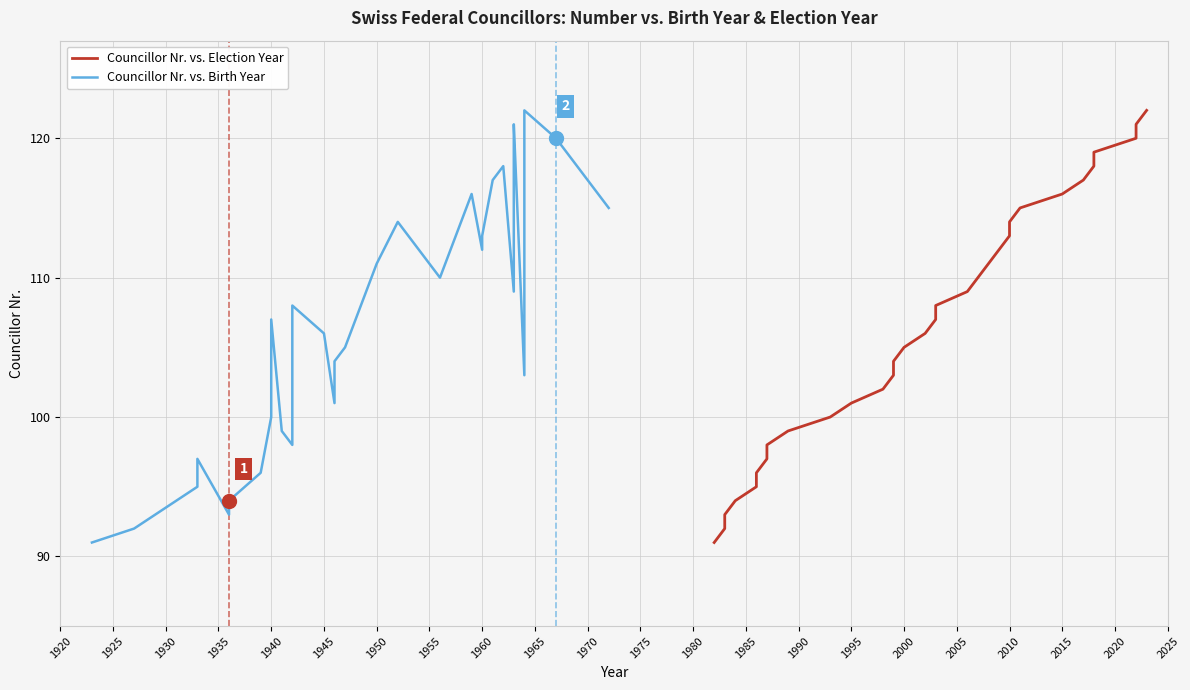

Is this an area chart (filled region under the line)?

No